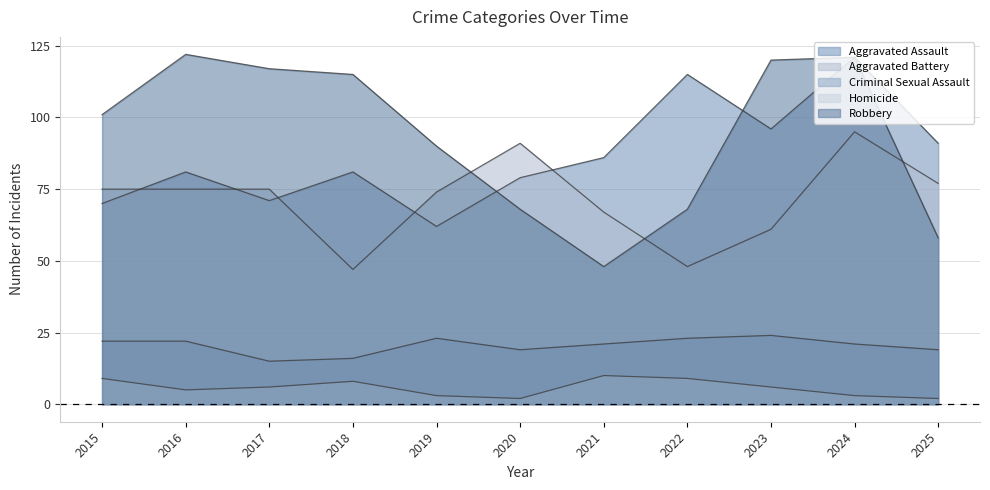

Between 2024 and 2015, which is larger?

2024